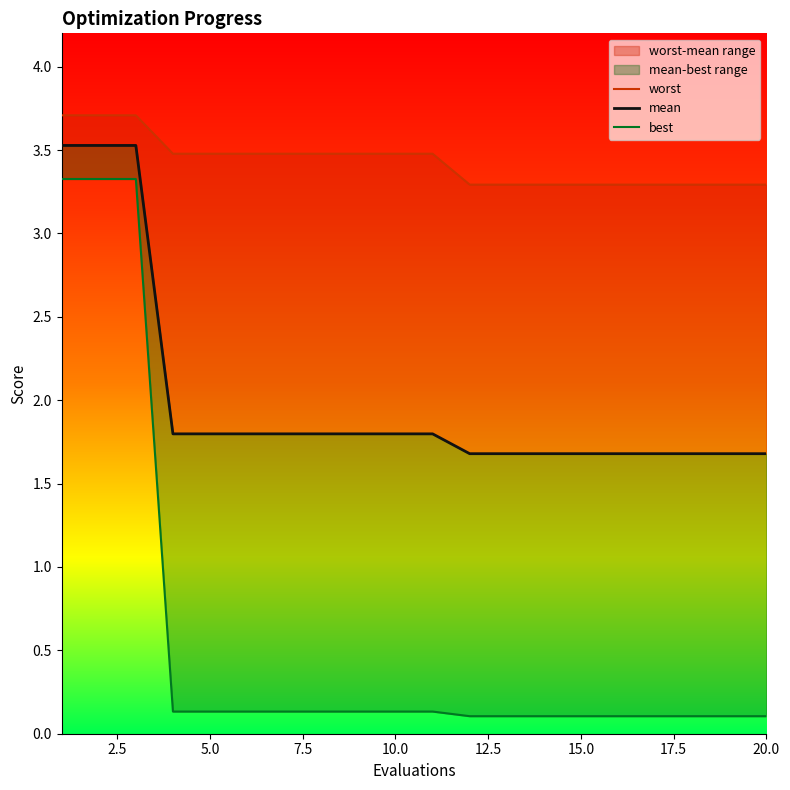

Which has a higher value, 14 or 7.5?

7.5